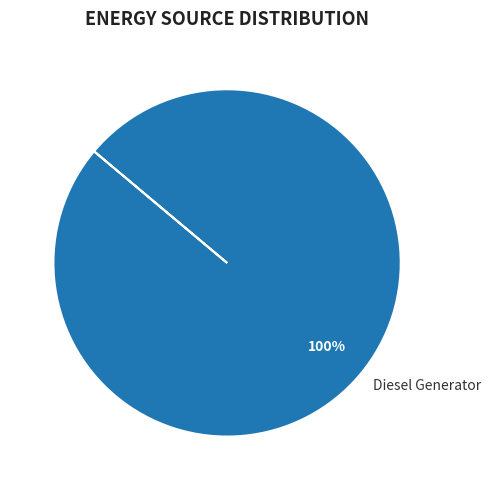

Is it true that Diesel Generator is 100% of the pie?

True